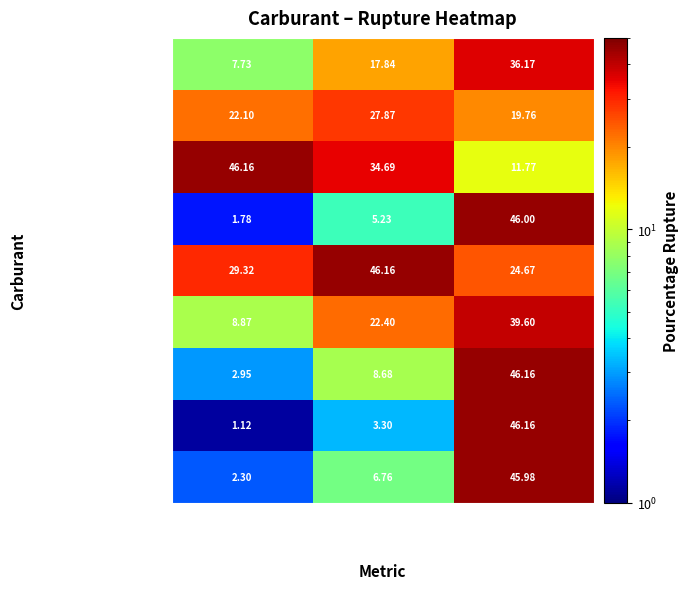

At which label does E10 reach its peak?

nombre_stations